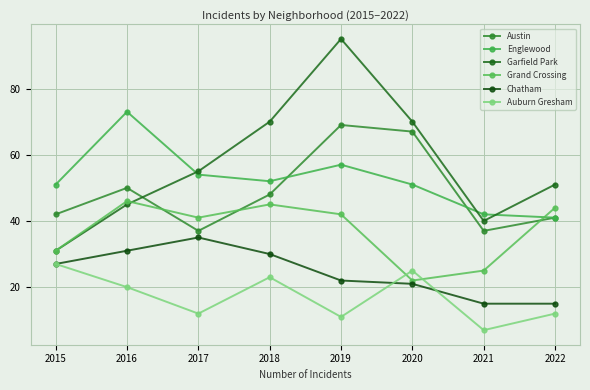

At which category does Chatham reach its first local peak?

2017